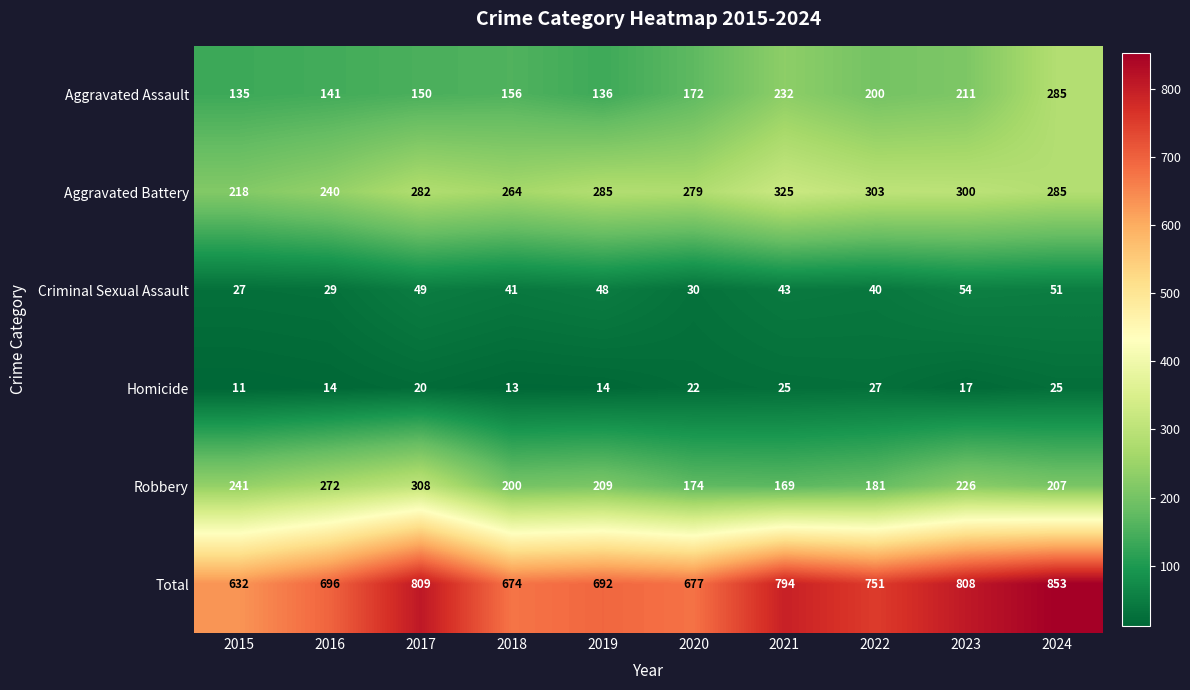

What is the average value of the Aggravated Battery series?

278